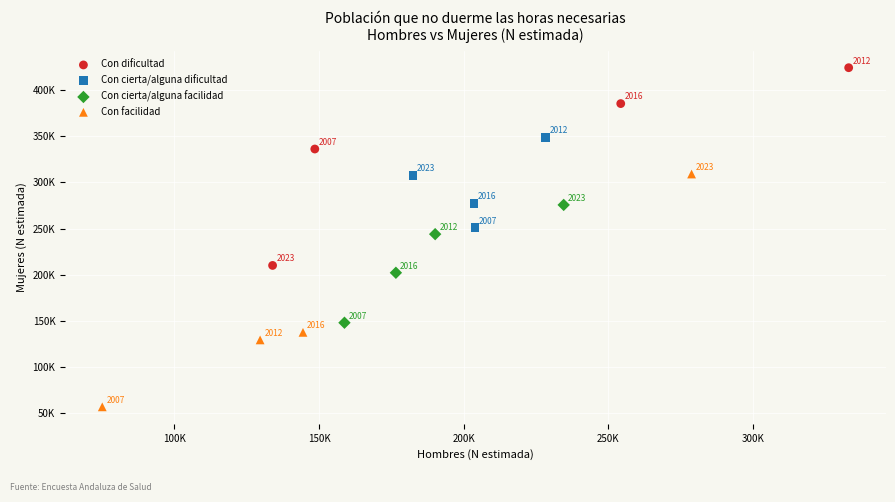

Which series contains the highest Y value?

Con dificultad